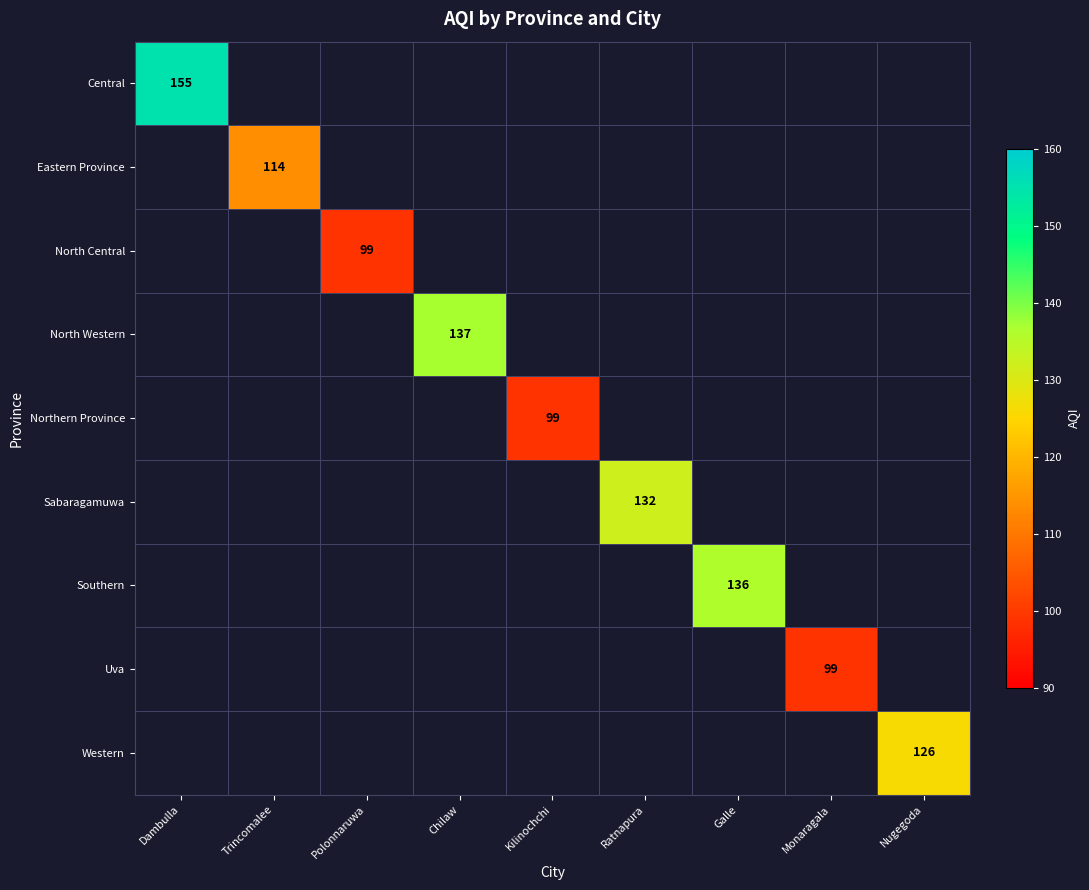

The value of Uva at Monaragala is 99. True or false?

True